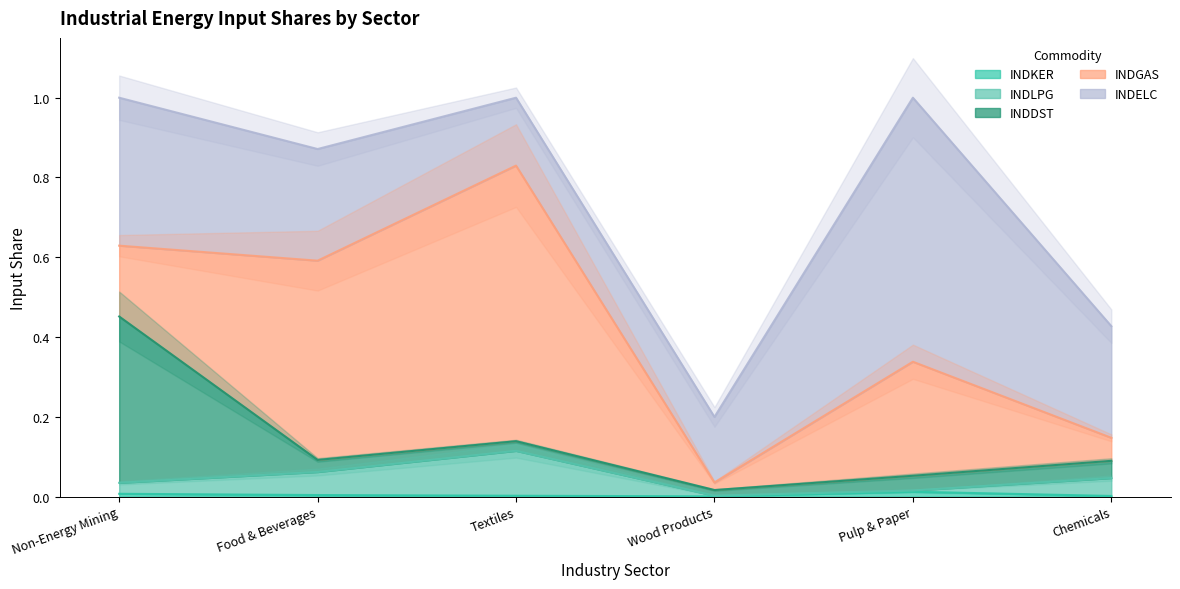

What is the total value across all series at Food & Beverages?

0.9